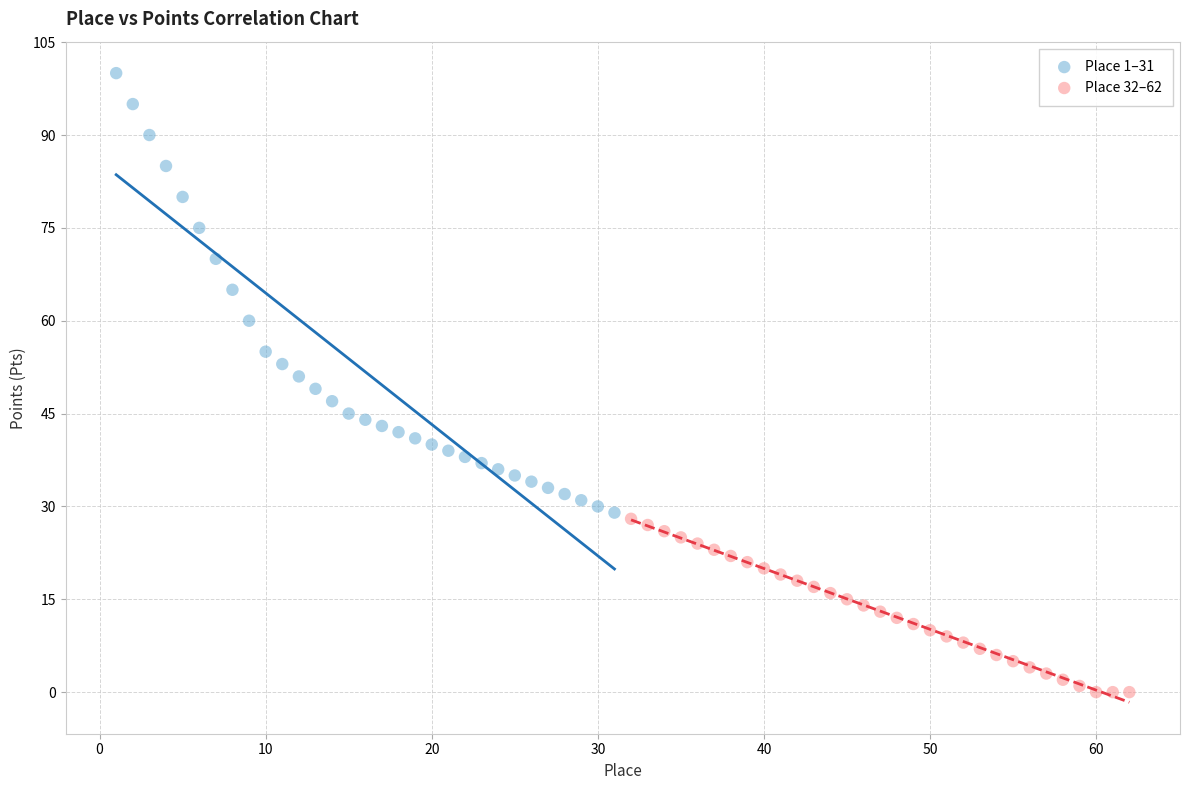

Which series reaches the maximum Y coordinate?

Place 1–31